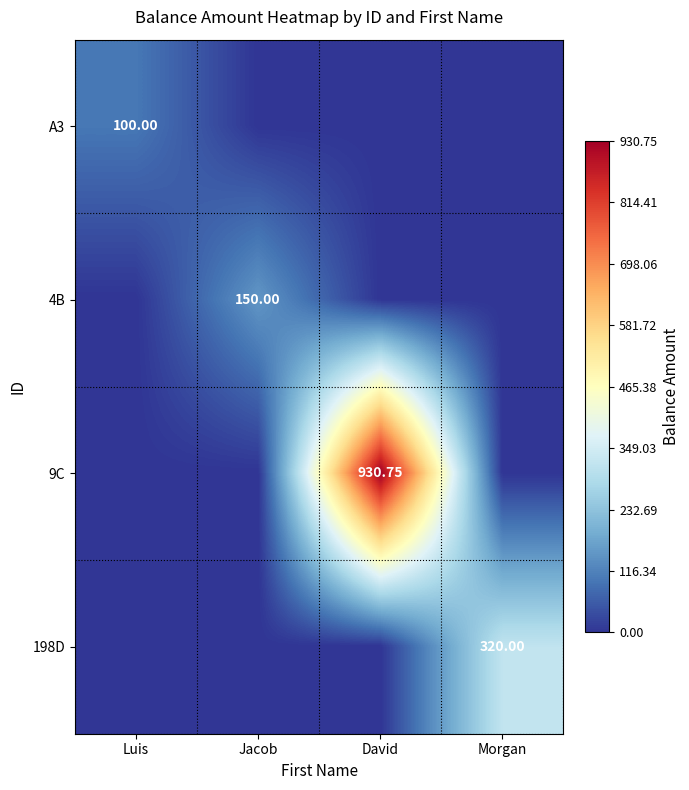

How many values in A3 are above zero?

1